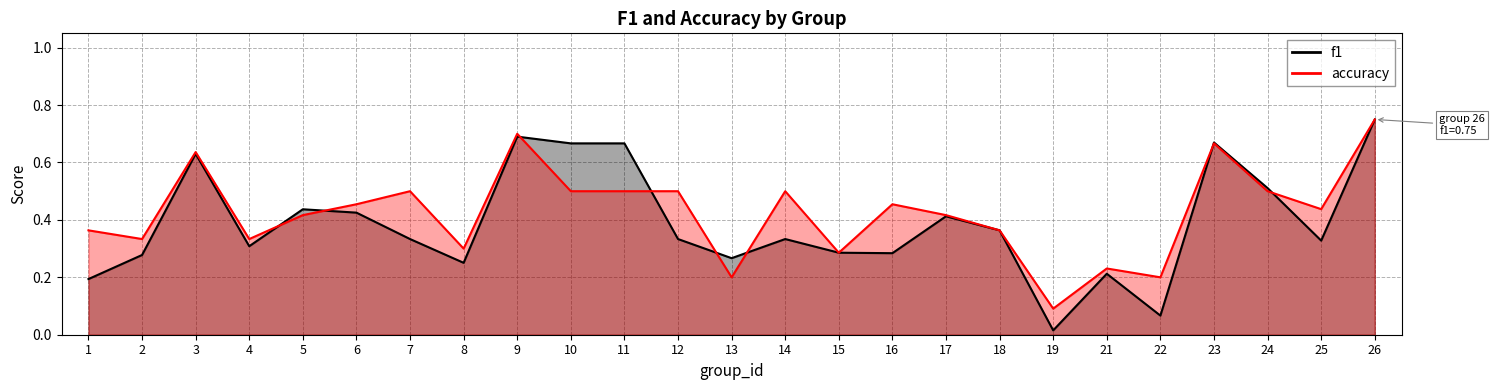

The value of f1 at 3 is 0.9. True or false?

False